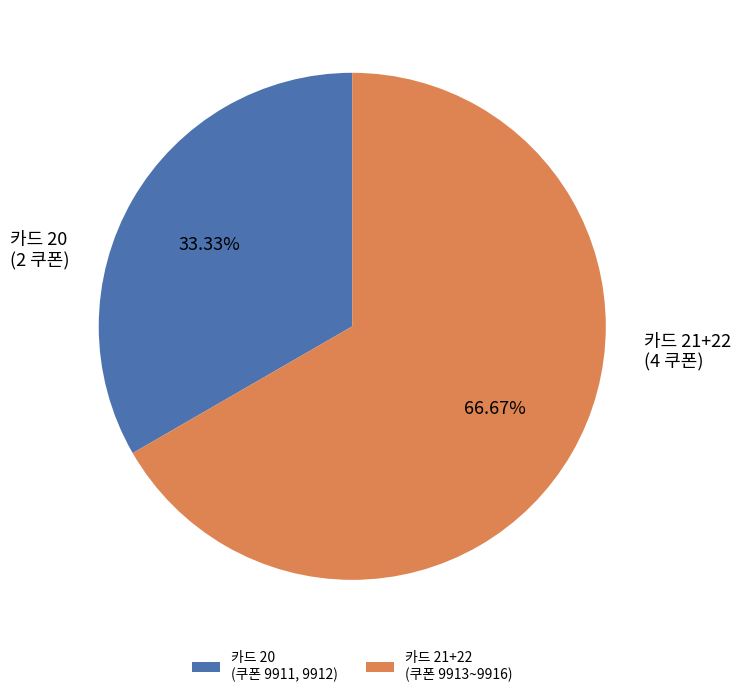

Is there a majority slice in this chart?

Yes